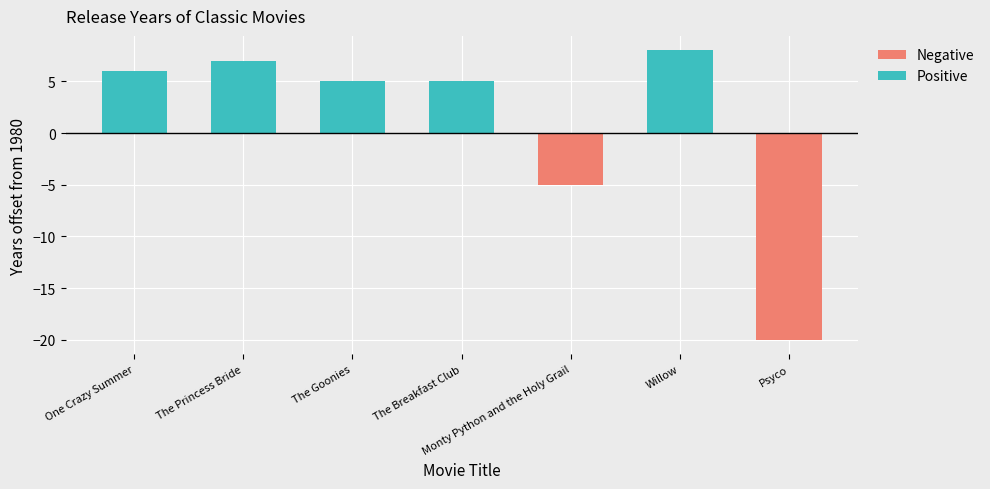

List the labels in order of value, largest first.

Willow, The Princess Bride, One Crazy Summer, The Goonies, The Breakfast Club, Monty Python and the Holy Grail, Psyco